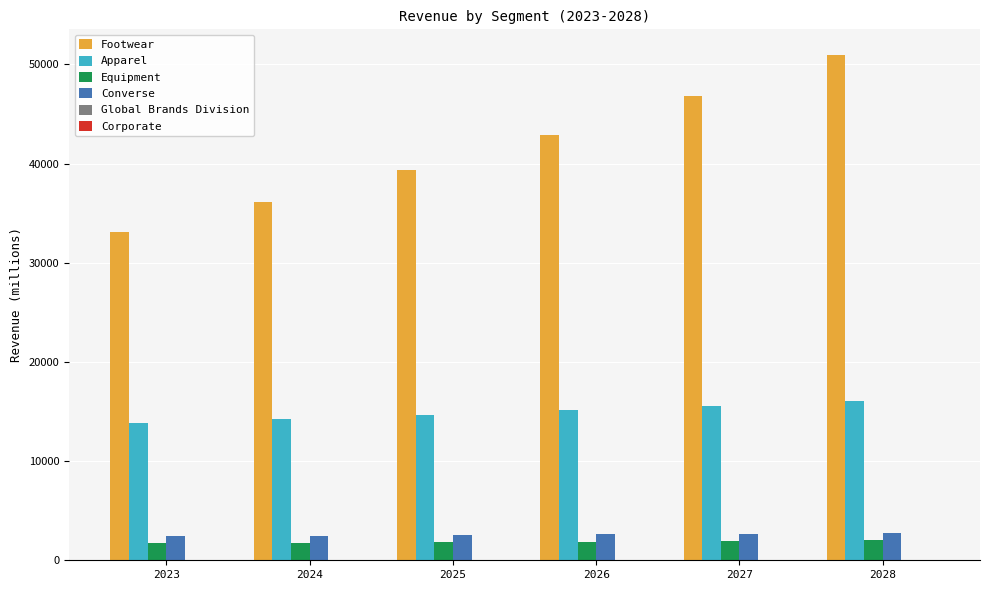

At which label does Converse first exceed 2613?

2026